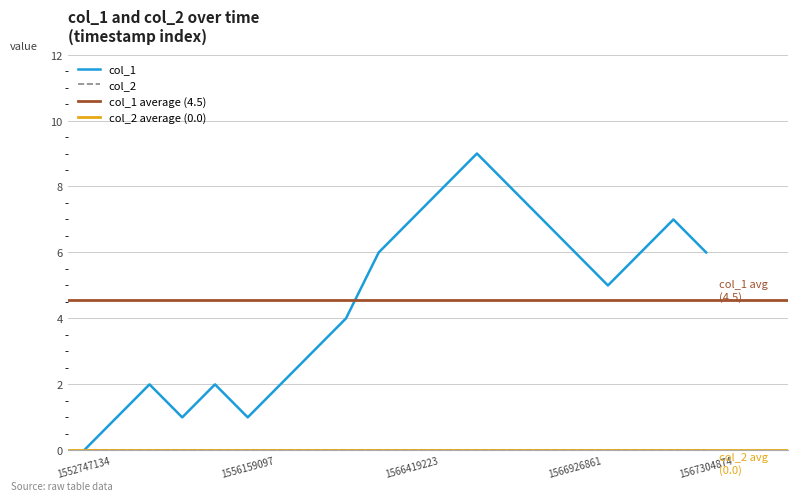

Approximately how many times larger is the value at 1566397597 compared to 1559751900?

3.0